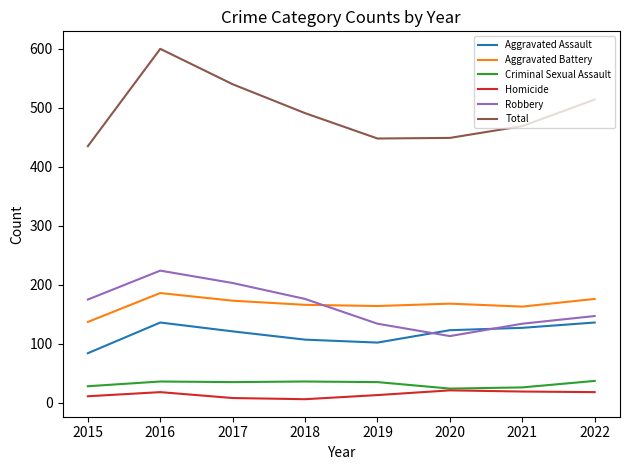

True or false: Homicide has a value of 18 at 2022.

True